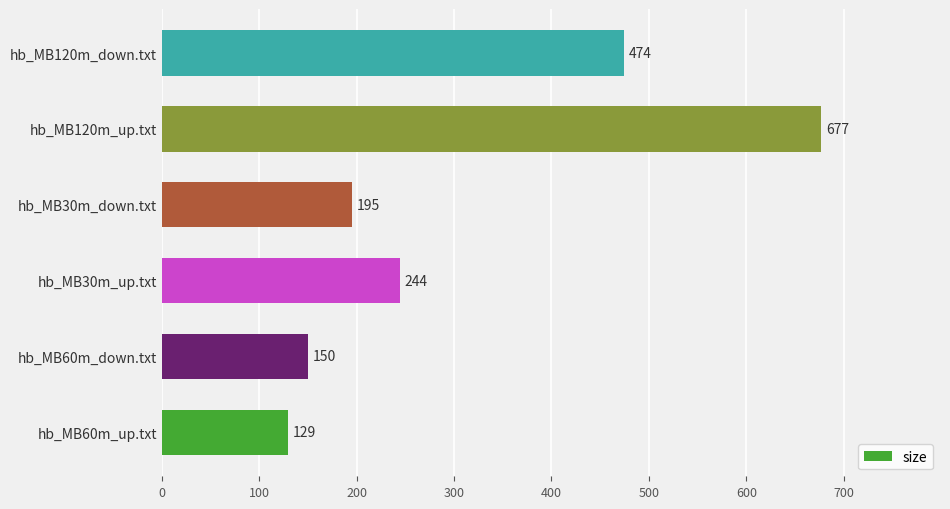

How many data points does each series have?

6